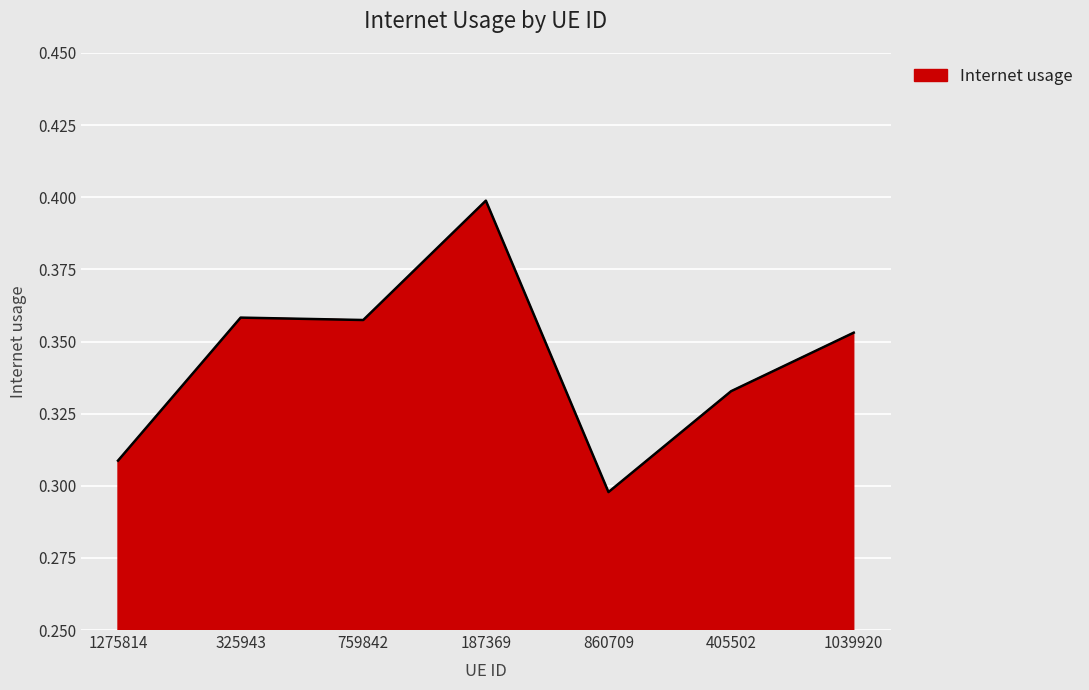

Count the values in the range 0 to 1.

7